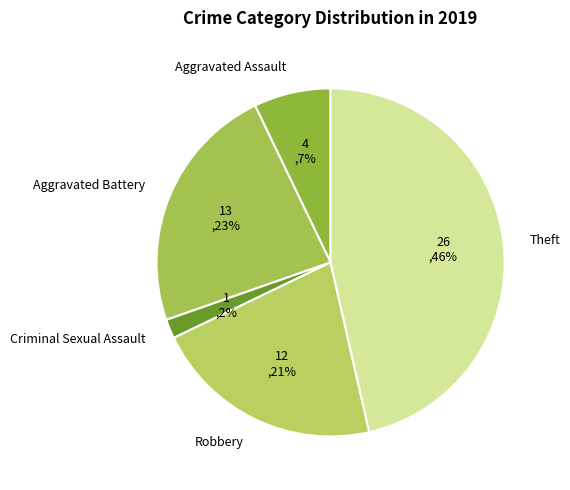

To the nearest percent, what is the combined percentage of Robbery and Criminal Sexual Assault?

23%